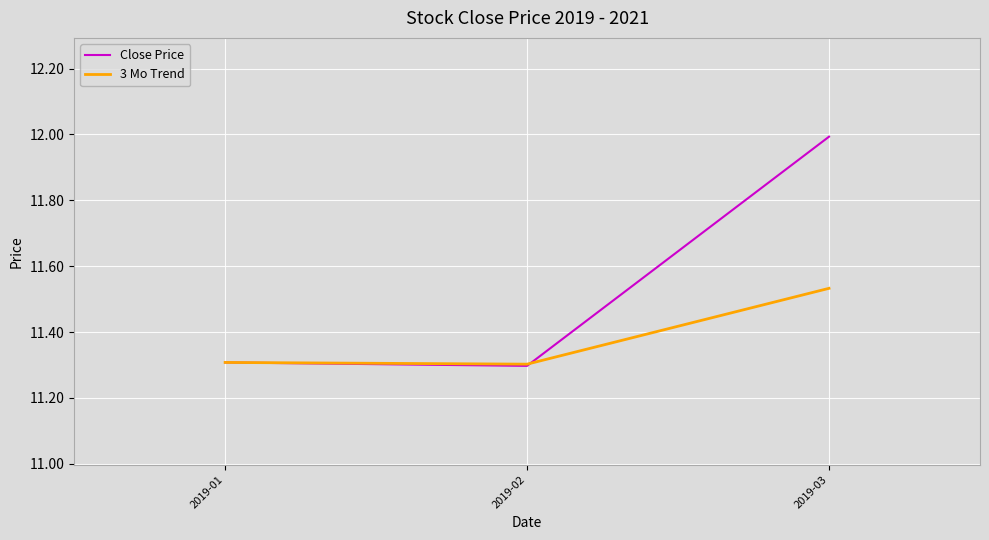

What is the total value across all series at 2019-02?

22.6